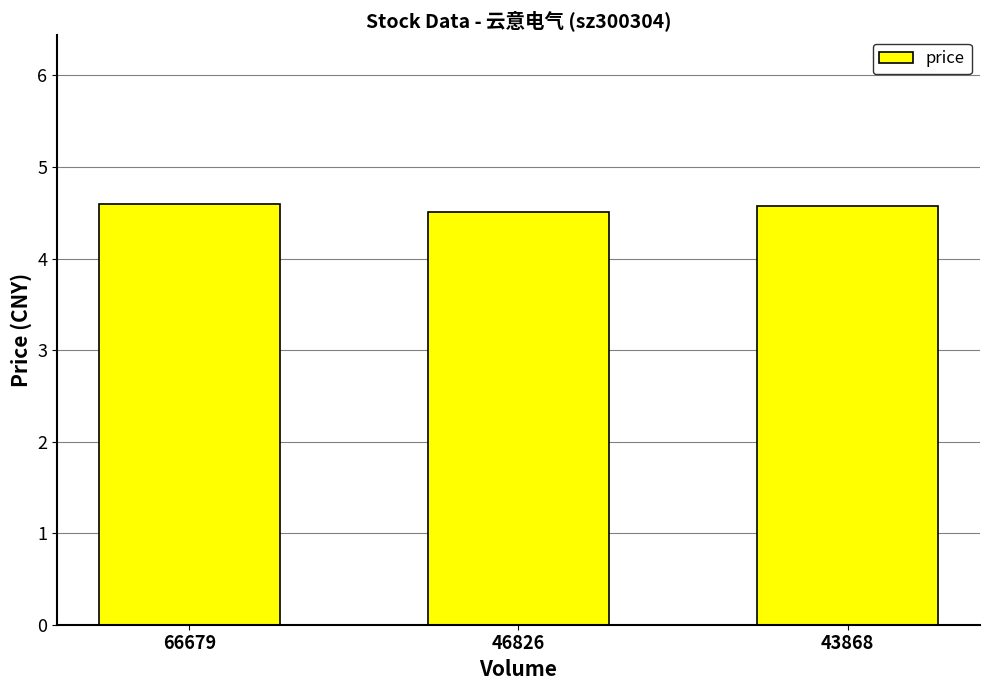

Reading left to right, list all the values displayed in this chart.

66679=4.6	46826=4.5	43868=4.6